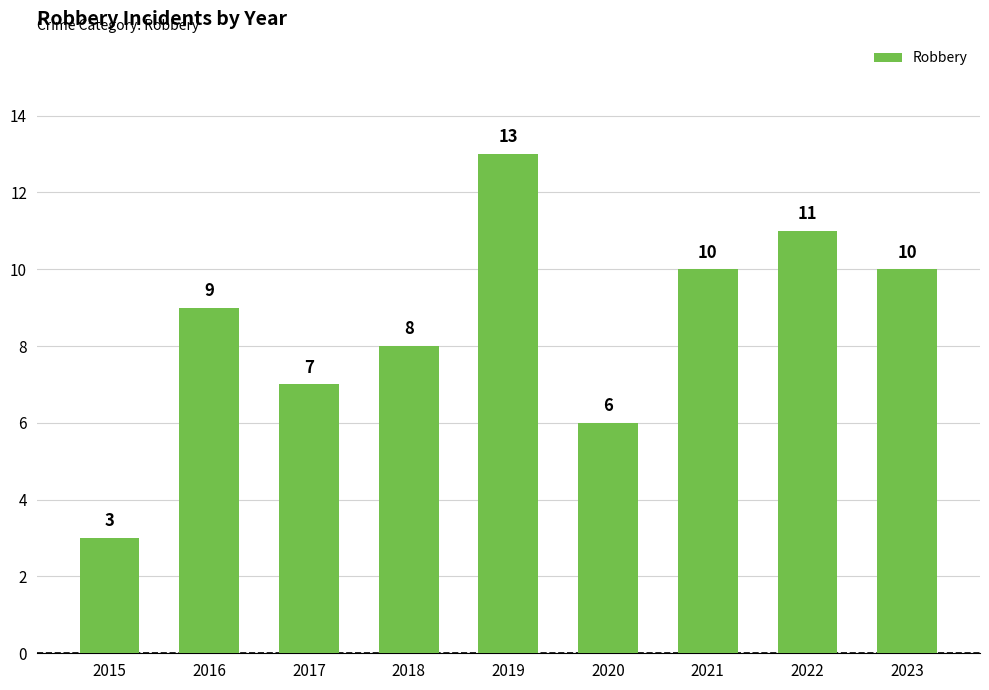

What is the value of the 8th bar from the left?

11